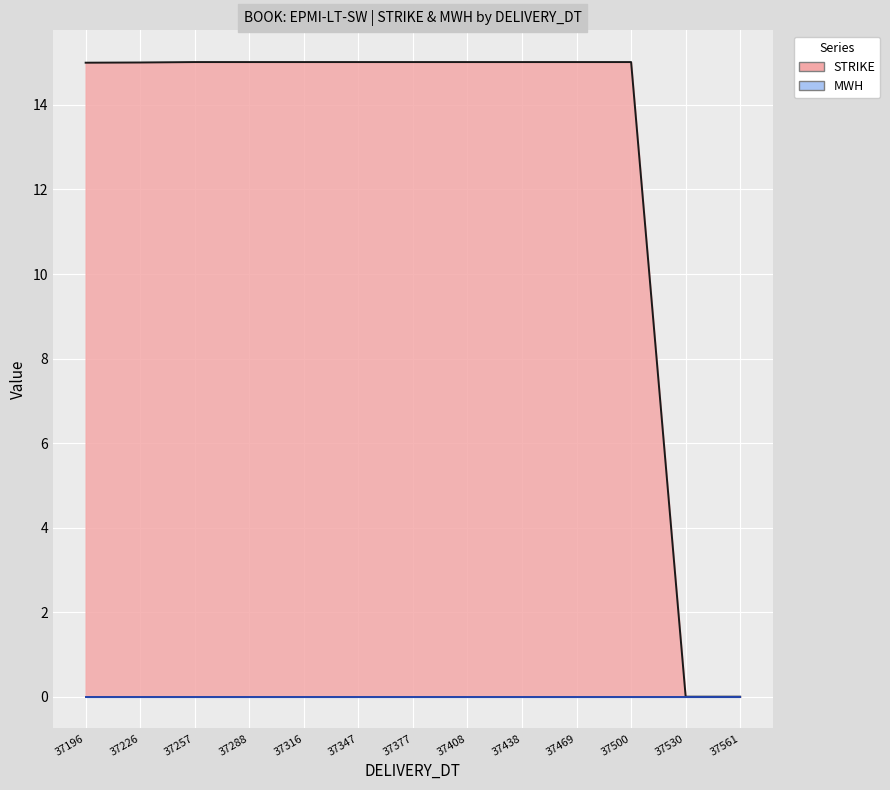

True or false: MWH and STRIKE cross at least once.

False